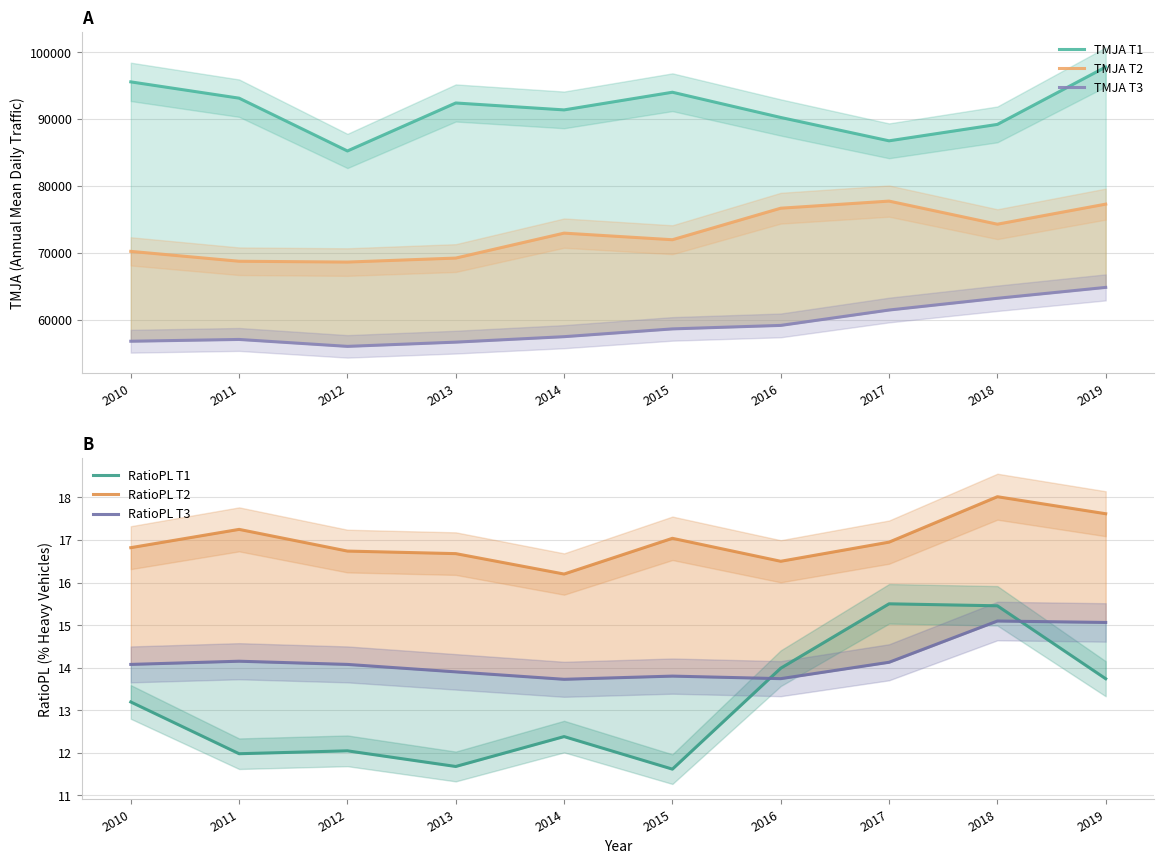

At which category is the sum across all series the highest?

2019